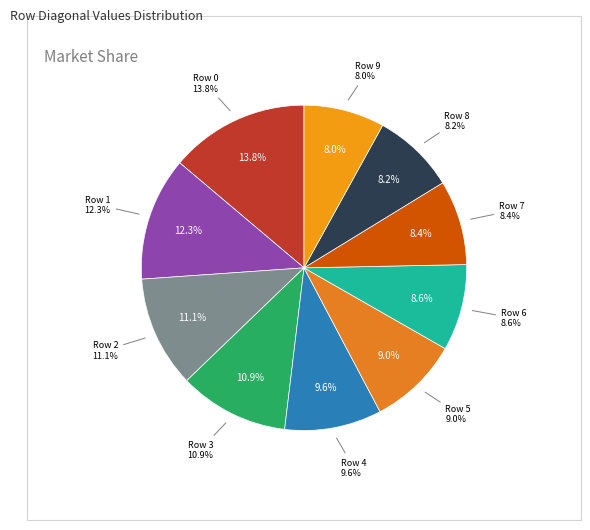

What percentage is NOT represented by 5?

91.0%